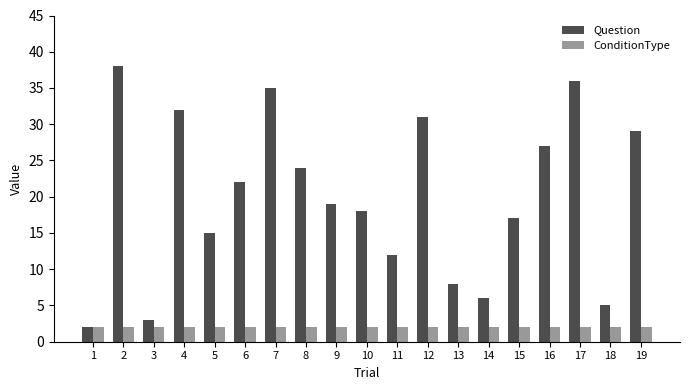

Is the value of ConditionType at 8 greater than the value of Question at 4?

No